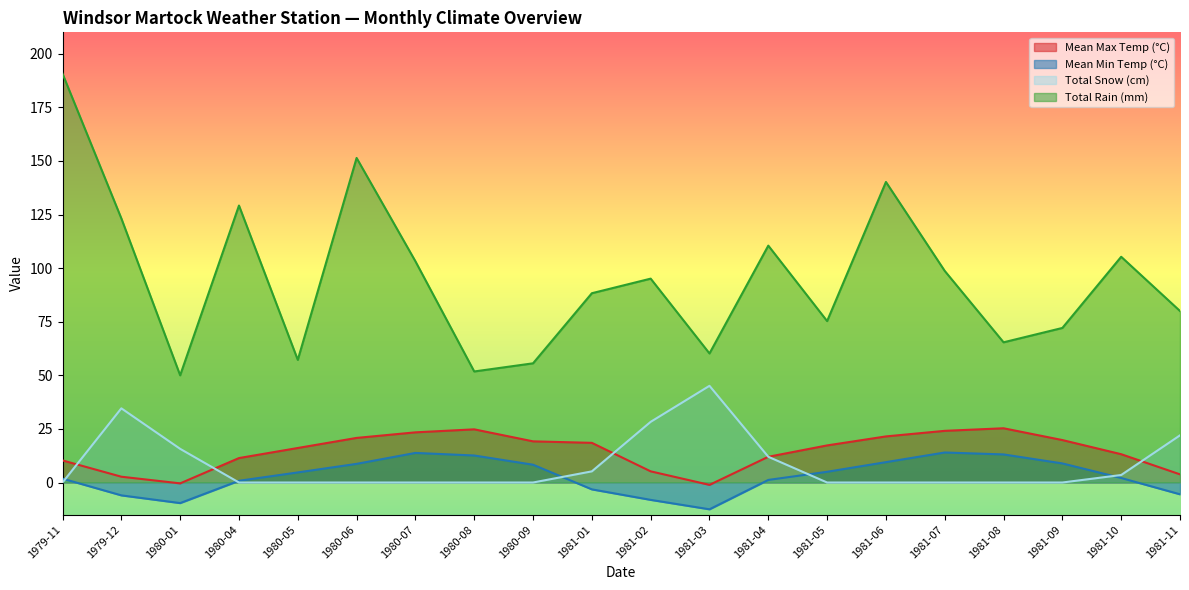

Which series has the largest total across all categories?

Total Rain (mm)